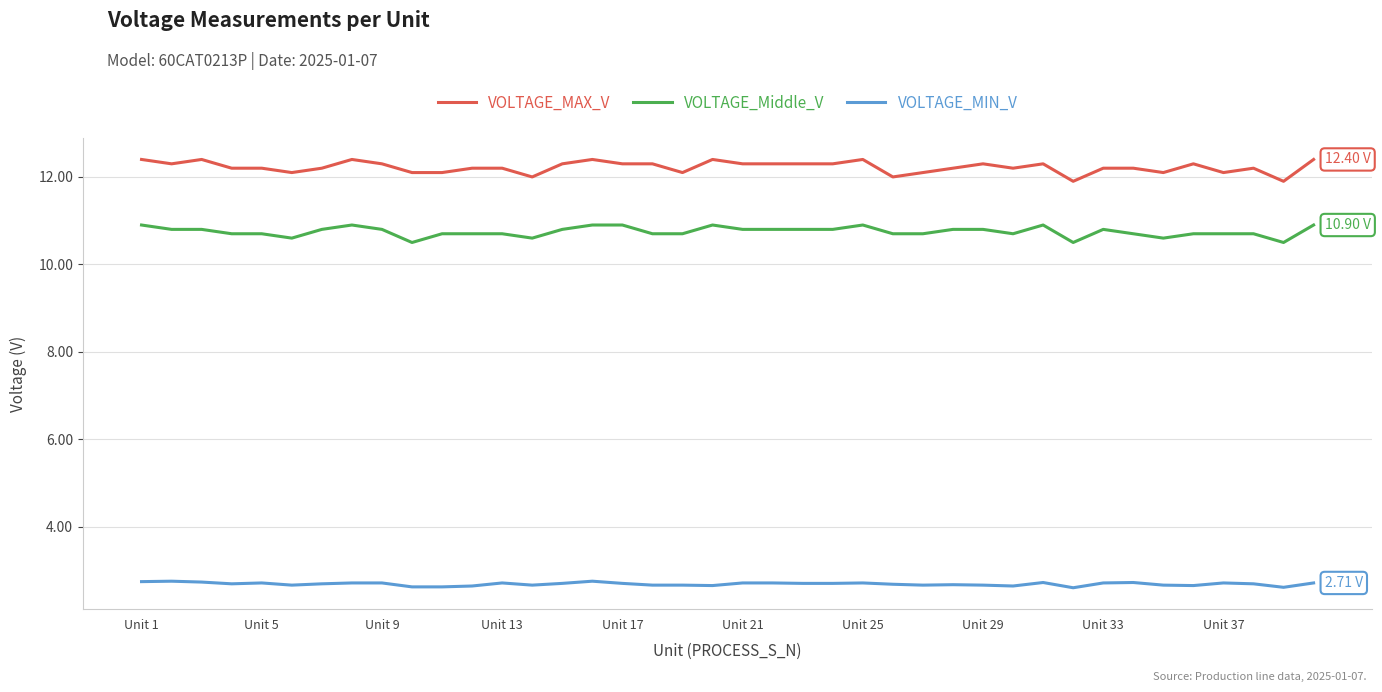

Which series has the largest total across all categories?

VOLTAGE_MAX_V